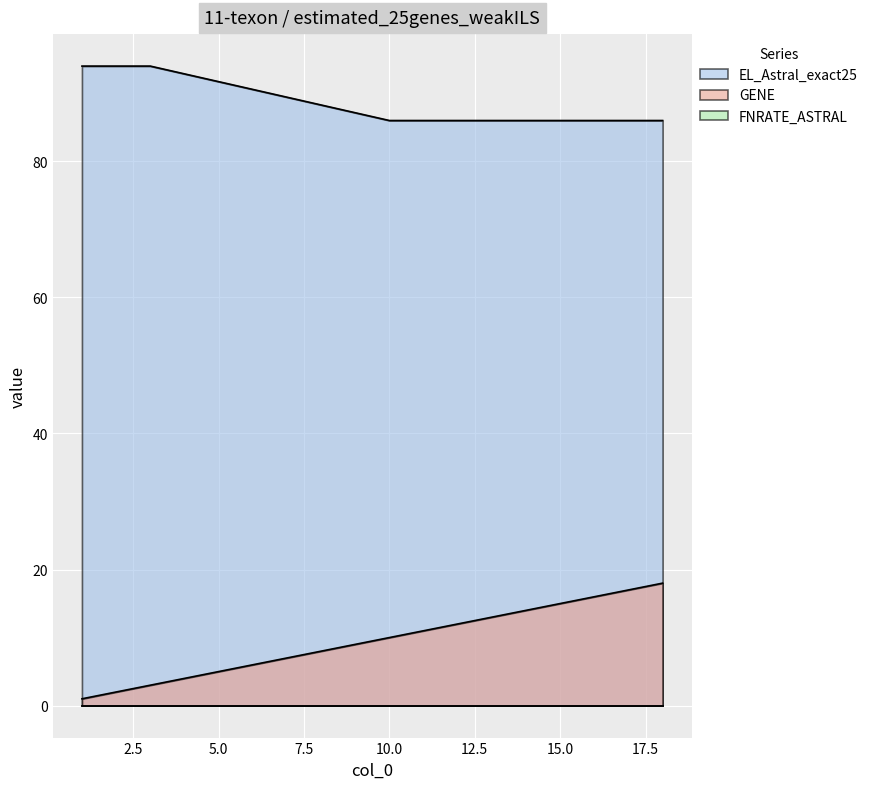

Reading right to left, extract all data points from this chart.

GENE: 18=18	10=10	3=3	1=1
EL_Astral_exact25: 18=86	10=86	3=94	1=94